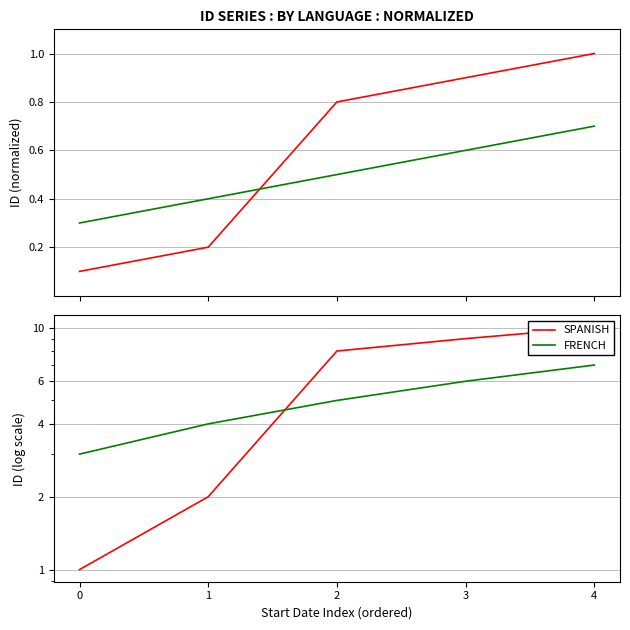

What is the maximum value shown in the chart?

10